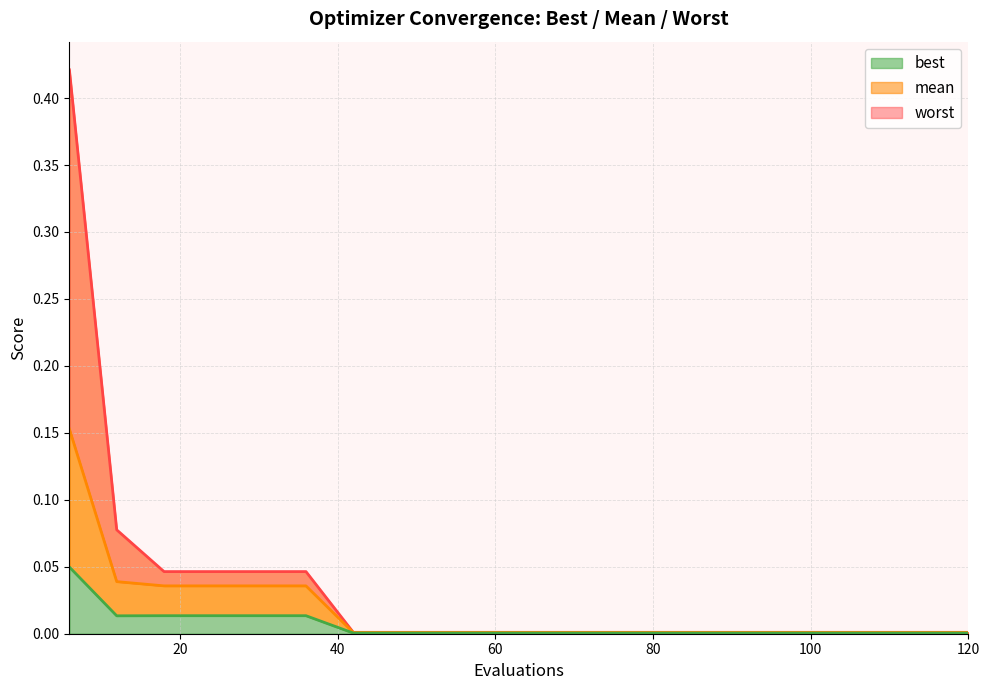

Which label corresponds to the largest value in the chart?

6